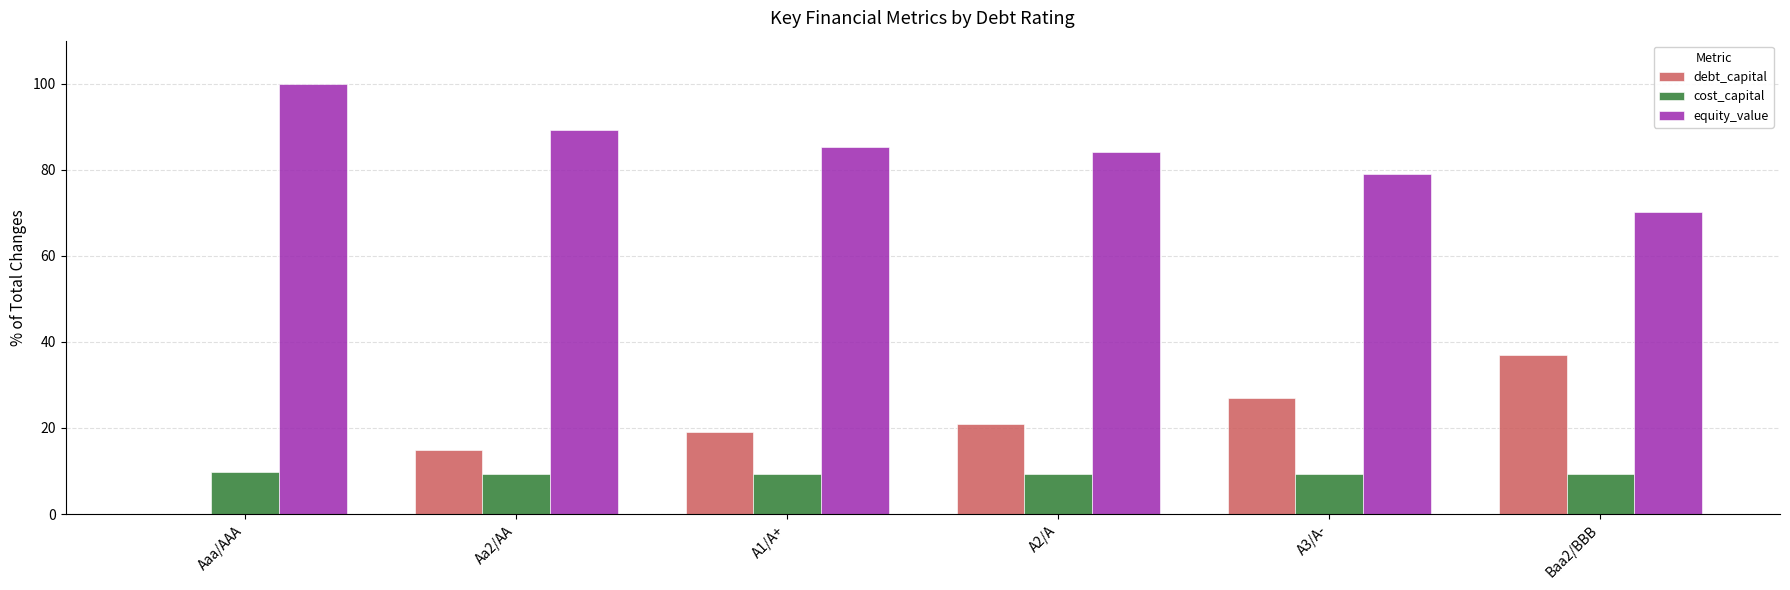

Which category has the highest value in the debt_capital series?

Baa2/BBB